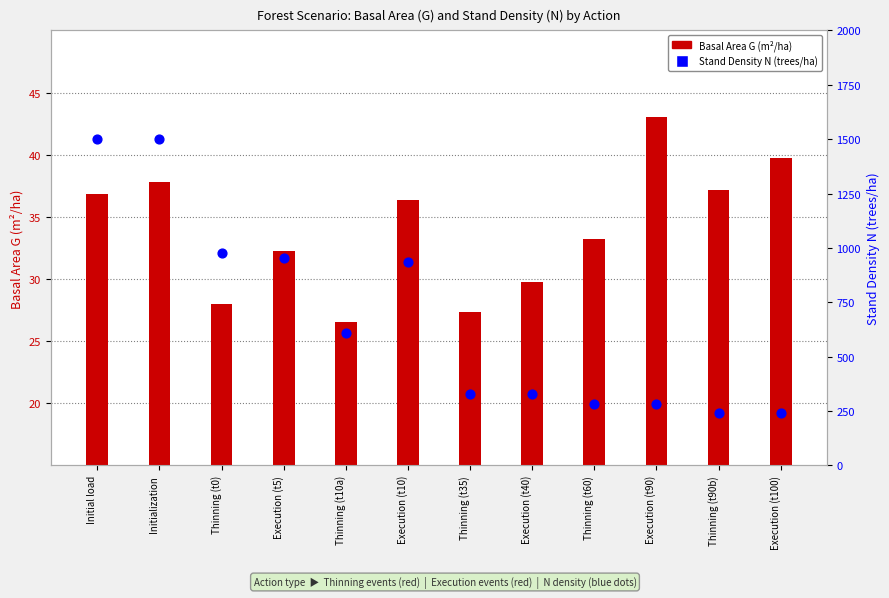

Is the value of Basal Area G (m²/ha) at Thinning (t60) greater than the value of Stand Density N (trees/ha) at Execution (t5)?

No